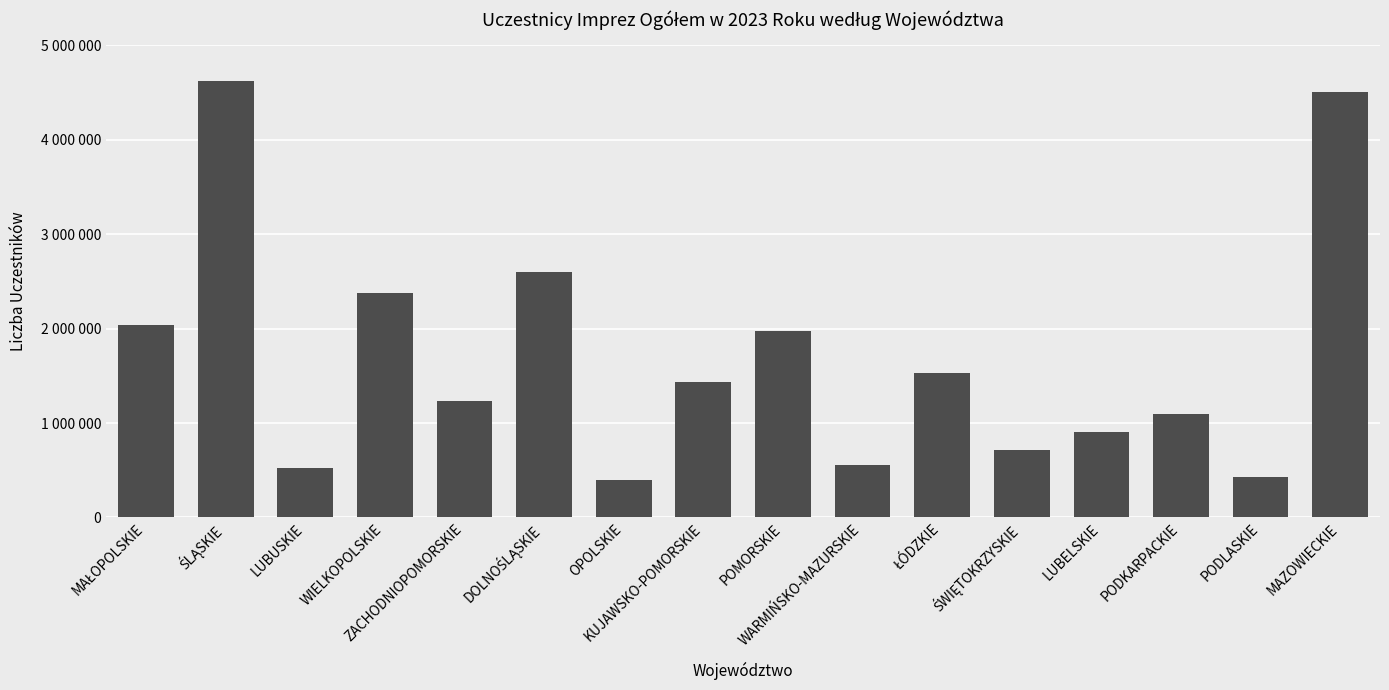

Does the chart contain any negative values?

No